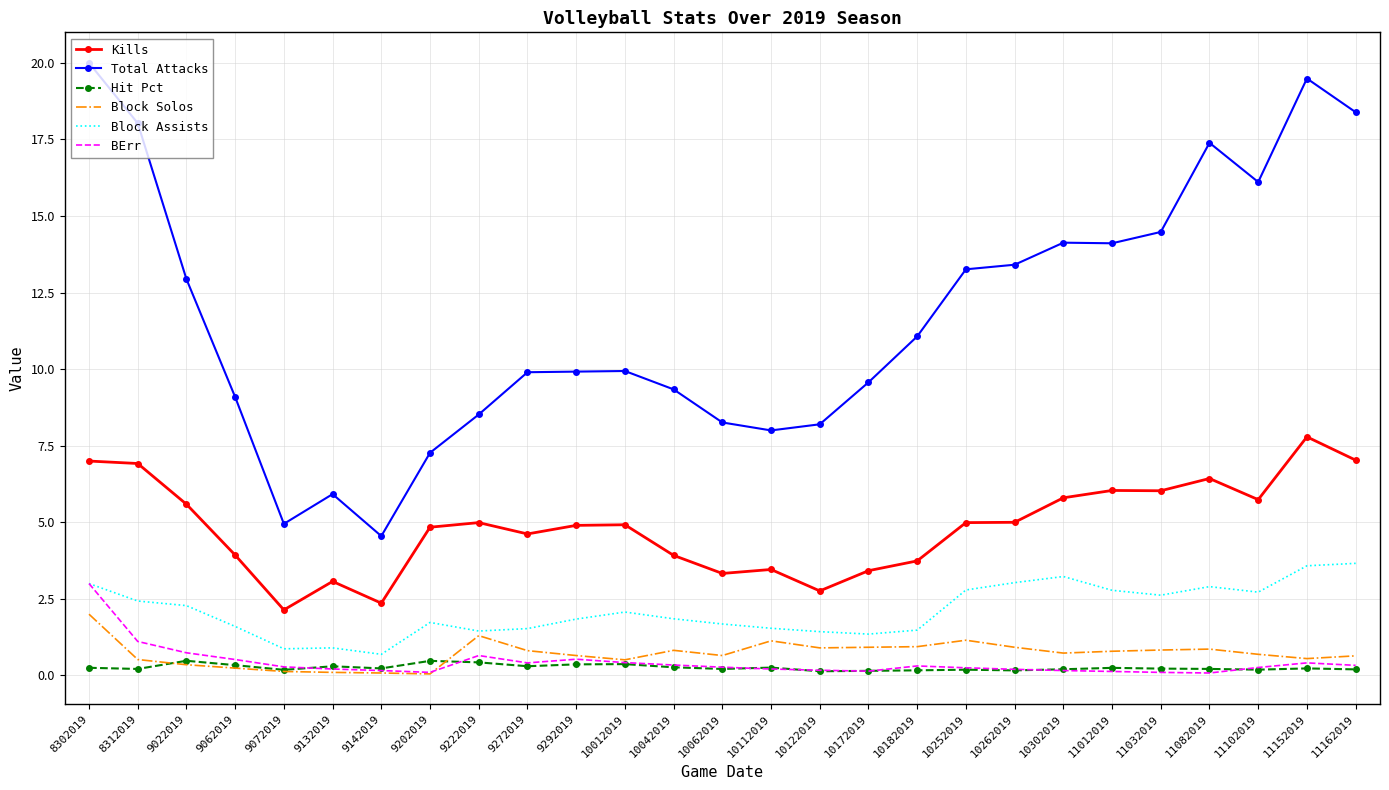

Is it true that Total Attacks equals 4.0 at 9132019?

False